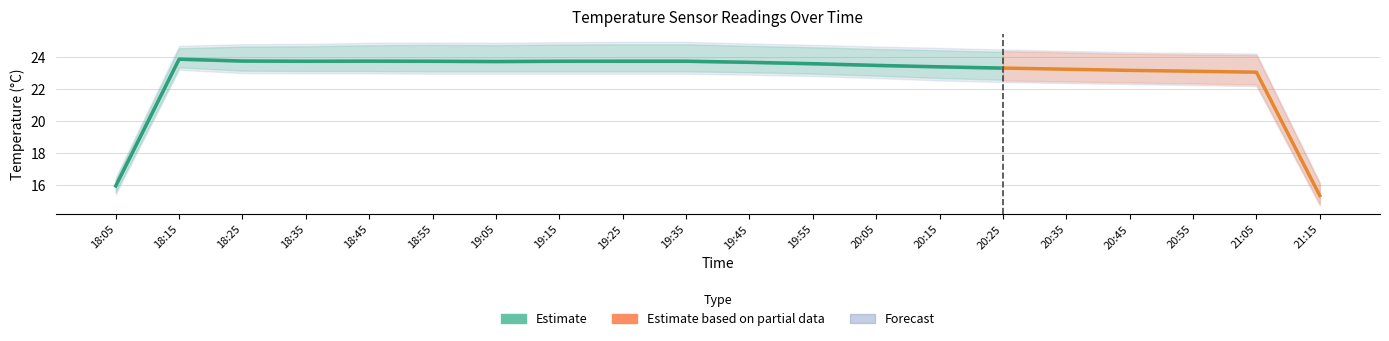

Approximately how many times larger is the value at 18:55 compared to 20:15?

1.0